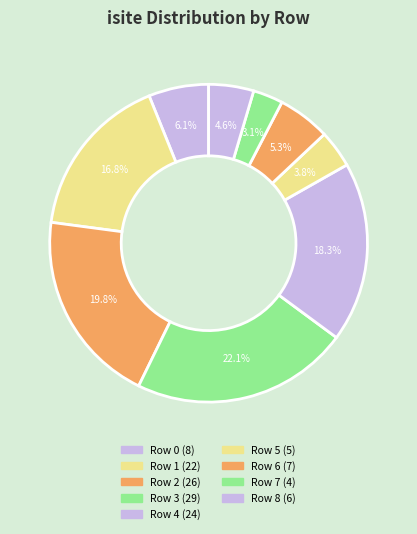

Combined, what portion of the pie is Row 4 and Row 7?

21.4%